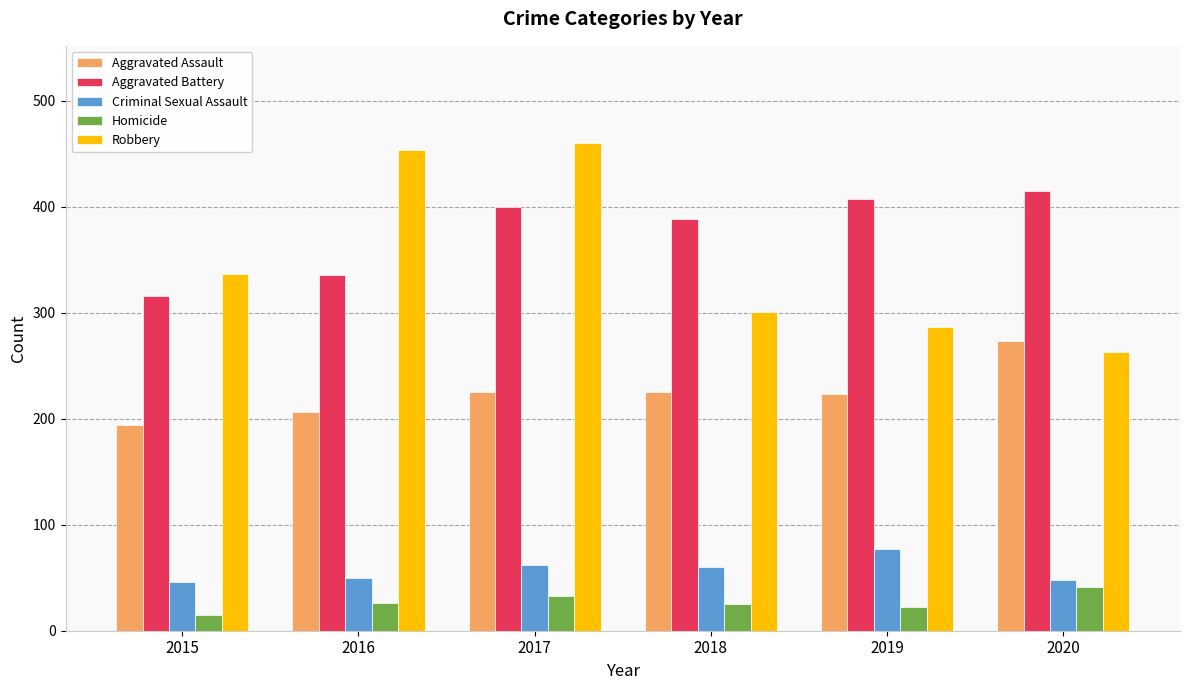

What is the sum of all Robbery values?

2102